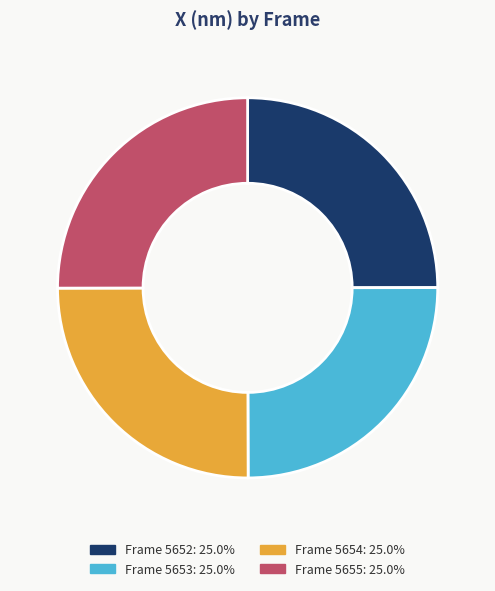

Is there a majority slice in this chart?

No